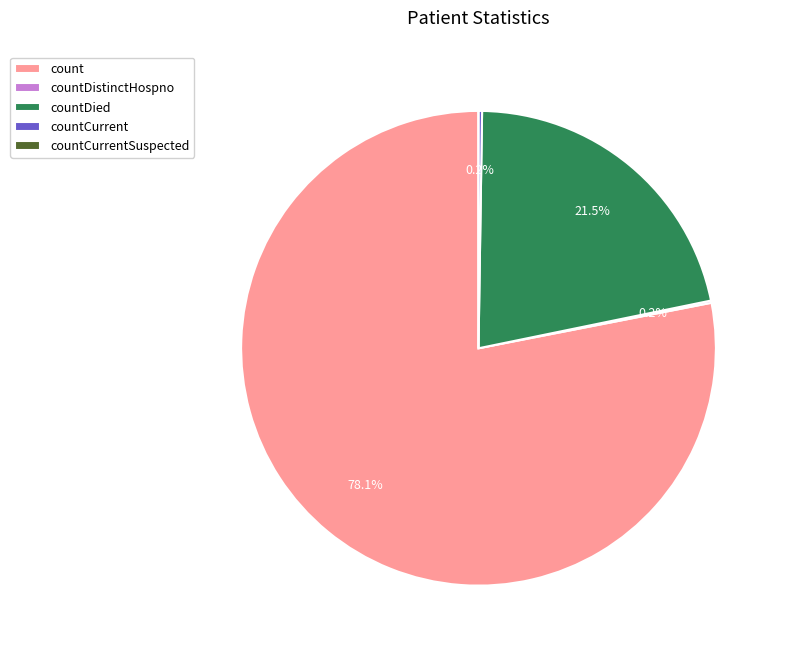

Which slice is the largest?

count